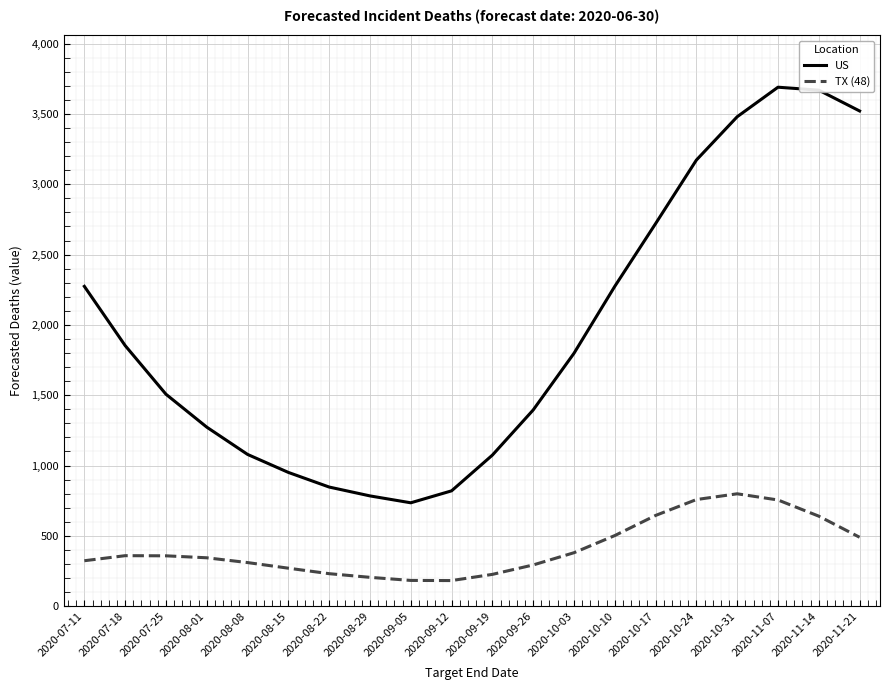

Is it true that TX (48) equals 799 at 2020-10-31?

True